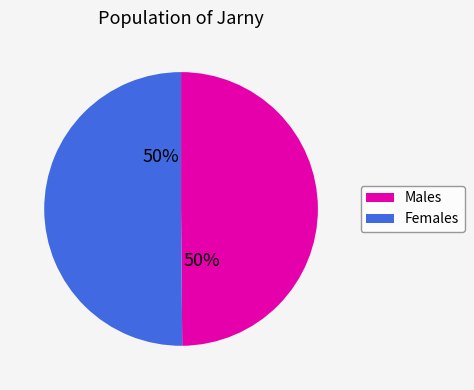

Count the number of slices in the pie.

2